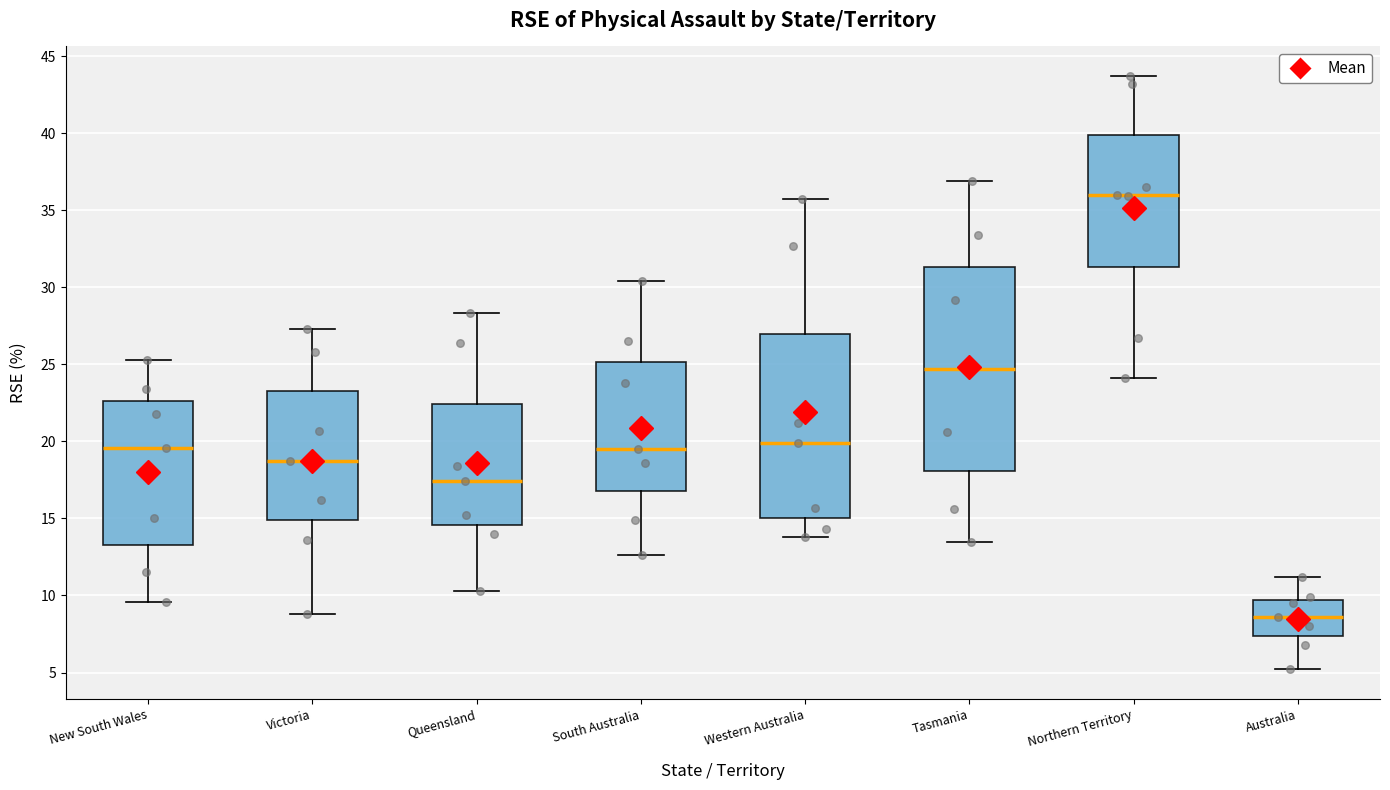

Reading left to right, read every box against the y-axis: the position of its median line, the range the box covers, and the ends of its whiskers. The values are not printed on the chart, so give them approximately, as read against the axis.

New South Wales: median 19.5, box 13.5 to 22.5, whiskers 9.5 to 25.5
Victoria: median 18.5, box 15.0 to 23.5, whiskers 9.0 to 27.5
Queensland: median 17.5, box 14.5 to 22.5, whiskers 10.5 to 28.5
South Australia: median 19.5, box 17.0 to 25.0, whiskers 12.5 to 30.5
Western Australia: median 20.0, box 15.0 to 27.0, whiskers 14.0 to 35.5
Tasmania: median 24.5, box 18.0 to 31.5, whiskers 13.5 to 37.0
Northern Territory: median 36.0, box 31.5 to 40.0, whiskers 24.0 to 43.5
Australia: median 8.5, box 7.5 to 9.5, whiskers 5.0 to 11.0